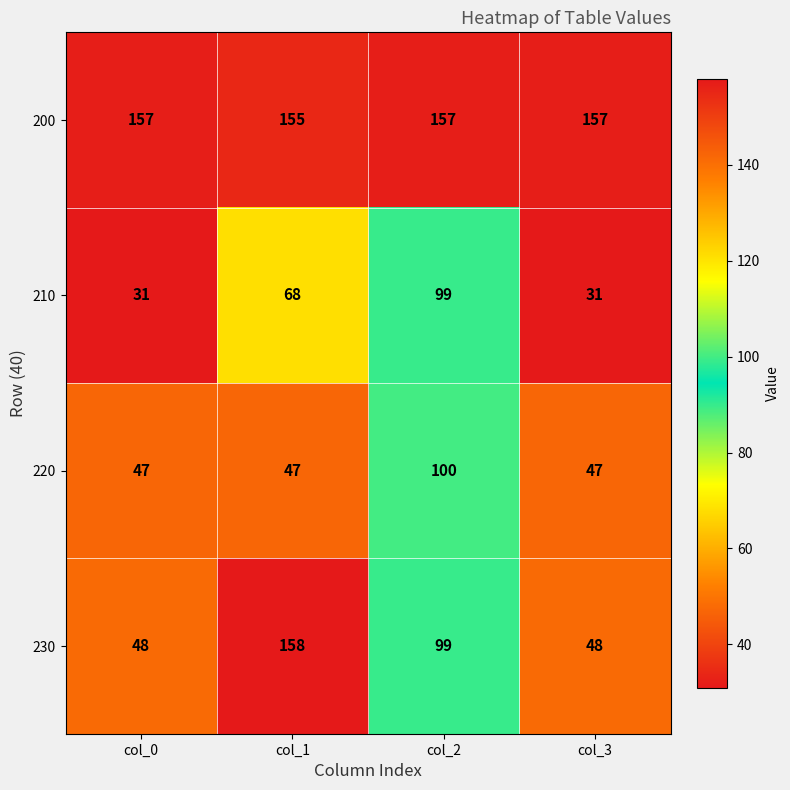

The 200 series shows 257 at col_0. True or false?

False